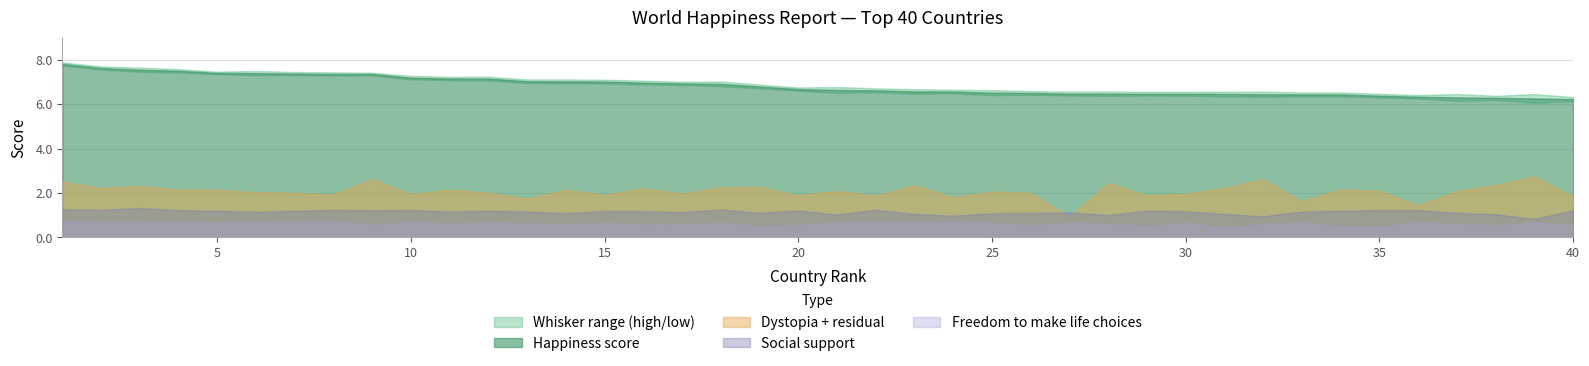

Reading right to left, list all the values displayed in this chart.

Happiness score: 40=6.2	39=6.3	38=6.3	37=6.3	36=6.3	35=6.4	34=6.4	33=6.4	32=6.5	31=6.5	30=6.5	29=6.5	28=6.5	27=6.5	26=6.5	25=6.5	24=6.6	23=6.6	22=6.6	21=6.6	20=6.7	19=6.8	18=6.9	17=6.9	16=7.0	15=7.0	14=7.0	13=7.0	12=7.2	11=7.2	10=7.2	9=7.4	8=7.4	7=7.4	6=7.4	5=7.4	4=7.5	3=7.6	2=7.6	1=7.8
Whisker-high: 40=6.3	39=6.5	38=6.4	37=6.5	36=6.4	35=6.5	34=6.5	33=6.5	32=6.6	31=6.6	30=6.6	29=6.6	28=6.6	27=6.6	26=6.6	25=6.6	24=6.7	23=6.7	22=6.7	21=6.8	20=6.8	19=6.9	18=7.0	17=7.0	16=7.1	15=7.1	14=7.1	13=7.1	12=7.2	11=7.2	10=7.3	9=7.4	8=7.4	7=7.5	6=7.5	5=7.5	4=7.6	3=7.7	2=7.7	1=7.9
Whisker-low: 40=6.1	39=6.1	38=6.2	37=6.2	36=6.3	35=6.3	34=6.4	33=6.4	32=6.3	31=6.4	30=6.4	29=6.4	28=6.4	27=6.4	26=6.4	25=6.4	24=6.5	23=6.5	22=6.5	21=6.5	20=6.6	19=6.7	18=6.8	17=6.9	16=6.9	15=6.9	14=6.9	13=7.0	12=7.1	11=7.1	10=7.1	9=7.3	8=7.3	7=7.3	6=7.3	5=7.4	4=7.4	3=7.5	2=7.6	1=7.8
Dystopia + residual: 40=1.9	39=2.7	38=2.4	37=2.1	36=1.4	35=2.1	34=2.2	33=1.6	32=2.6	31=2.2	30=2.0	29=1.9	28=2.4	27=0.9	26=2.0	25=2.1	24=1.8	23=2.3	22=1.9	21=2.1	20=1.9	19=2.3	18=2.3	17=2.0	16=2.2	15=1.9	14=2.1	13=1.7	12=2.0	11=2.1	10=2.0	9=2.6	8=1.9	7=2.0	6=2.0	5=2.1	4=2.2	3=2.3	2=2.2	1=2.5
Social support: 40=1.2	39=0.8	38=1.0	37=1.1	36=1.2	35=1.2	34=1.2	33=1.2	32=0.9	31=1.1	30=1.2	29=1.2	28=1.0	27=1.1	26=1.1	25=1.1	24=1.0	23=1.1	22=1.2	21=1.0	20=1.2	19=1.1	18=1.3	17=1.1	16=1.2	15=1.2	14=1.1	13=1.2	12=1.2	11=1.2	10=1.2	9=1.2	8=1.2	7=1.2	6=1.2	5=1.2	4=1.2	3=1.3	2=1.2	1=1.3
Freedom: 40=0.6	39=0.7	38=0.5	37=0.6	36=0.7	35=0.5	34=0.5	33=0.7	32=0.6	31=0.4	30=0.7	29=0.5	28=0.6	27=0.7	26=0.5	25=0.7	24=0.7	23=0.7	22=0.7	21=0.7	20=0.6	19=0.5	18=0.7	17=0.6	16=0.6	15=0.7	14=0.6	13=0.6	12=0.7	11=0.6	10=0.7	9=0.6	8=0.7	7=0.7	6=0.7	5=0.7	4=0.7	3=0.7	2=0.7	1=0.7